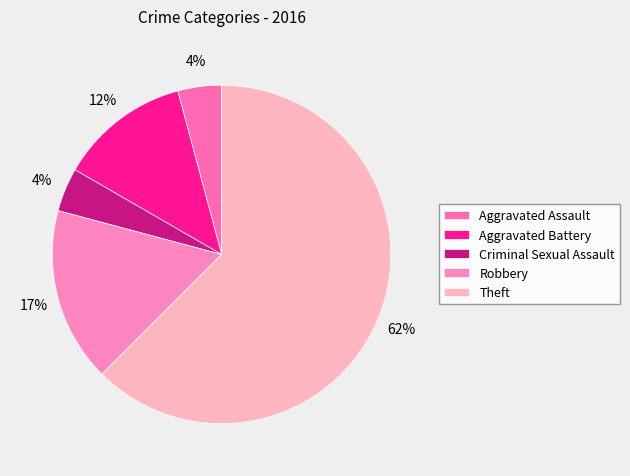

How many slices are in this pie chart?

5